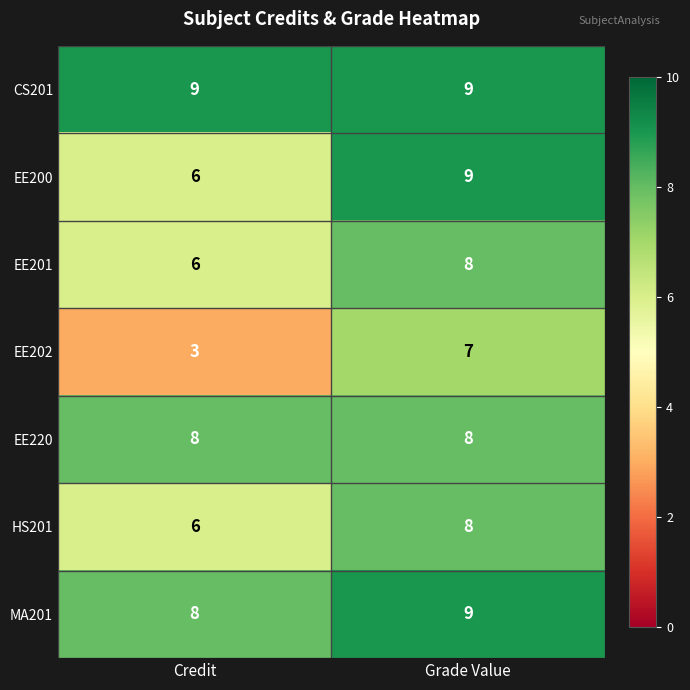

What is the maximum value shown in the chart?

9